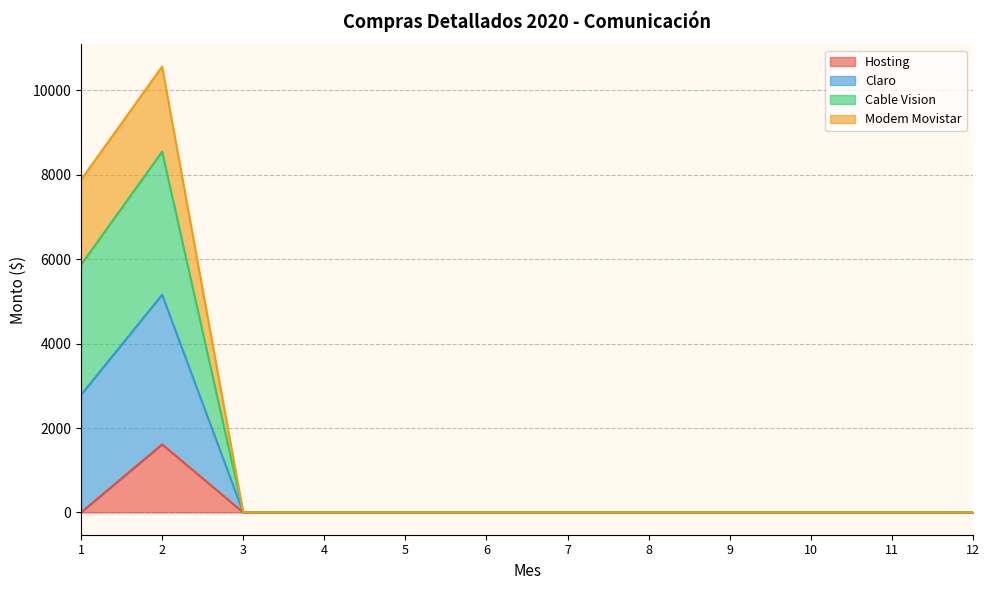

Between 2 and 12, which is larger?

2